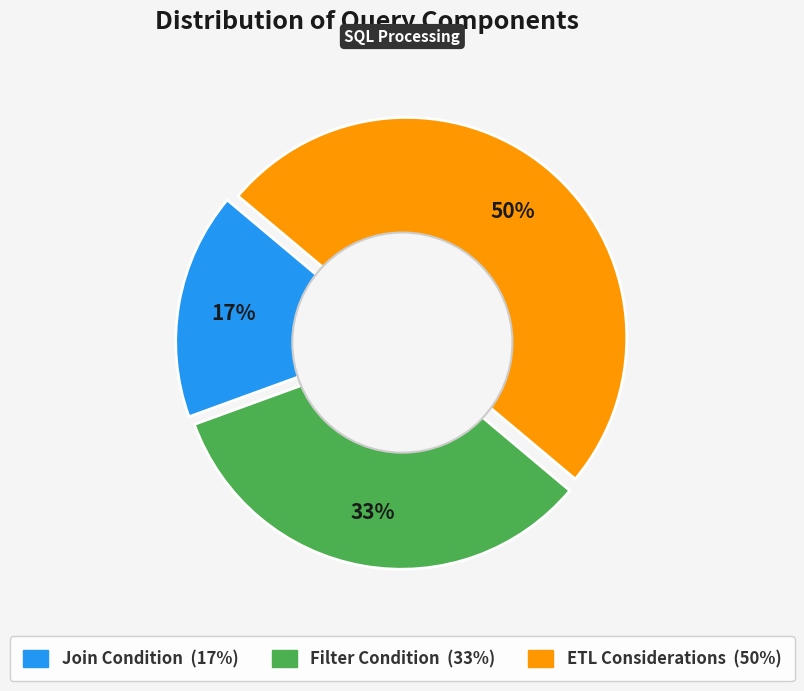

Which has a higher value, ETL Considerations or Join Condition?

ETL Considerations